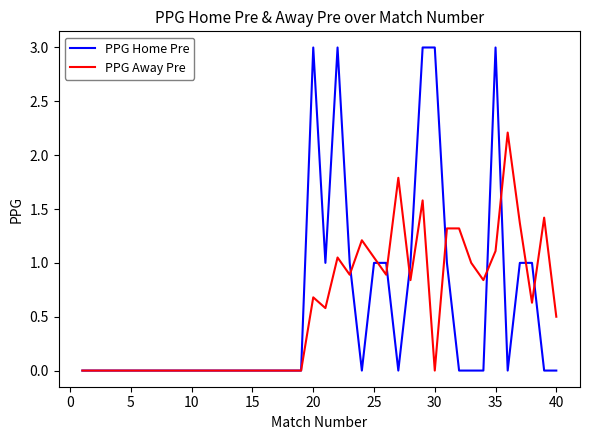

How many categories are shown in the chart?

40